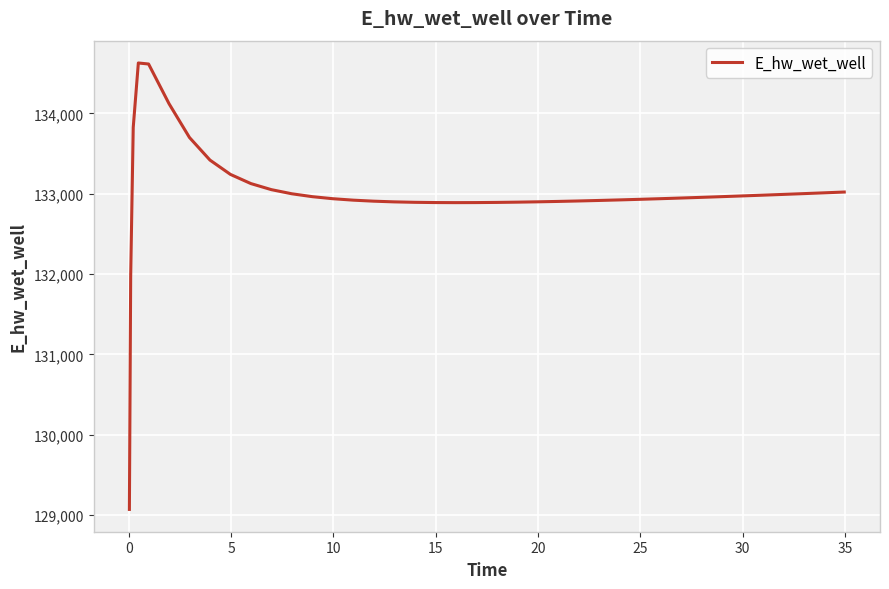

What is the smallest value displayed?

129070.3